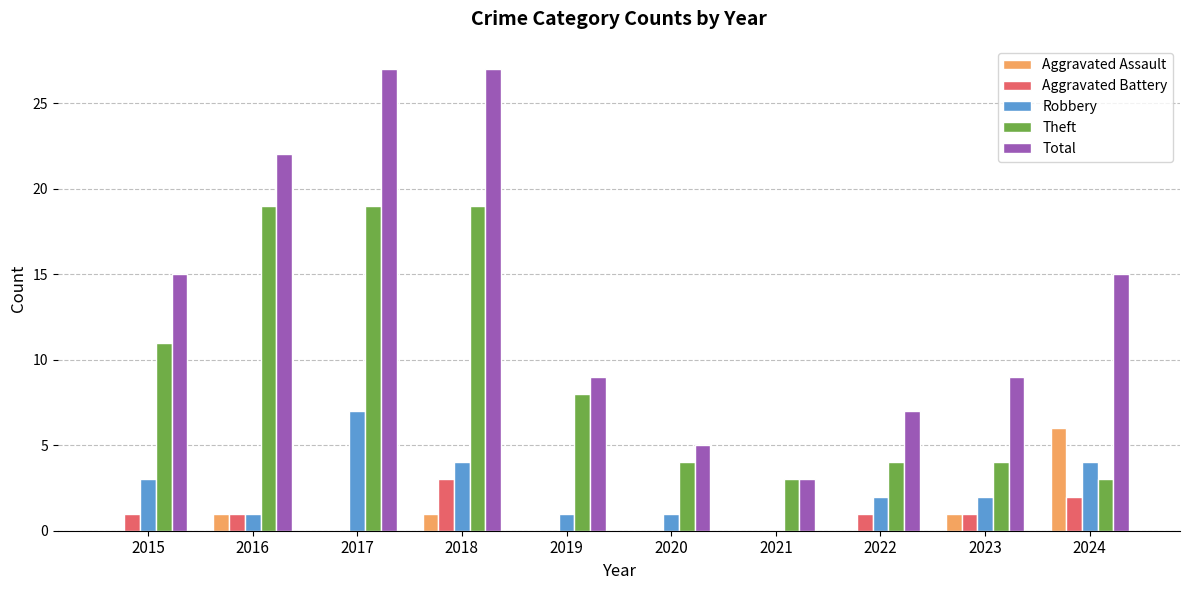

Which series changed the most between 2016 and 2021?

Total